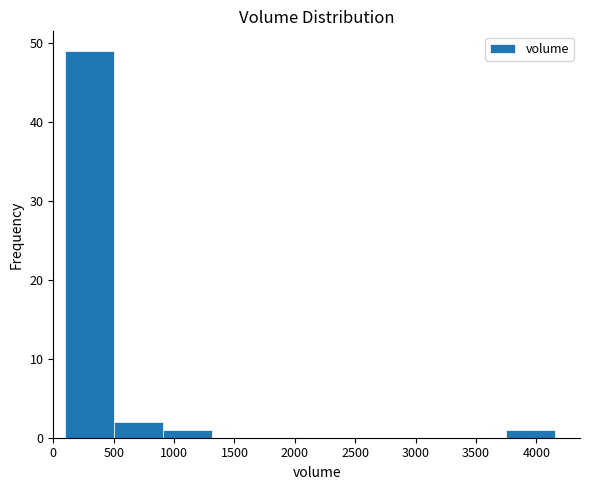

How tall is the bar that spans 900 to 1300 on the x-axis? Neither the bar edges nor the heights are printed on the chart, so give them approximately, as read against the axes.

1